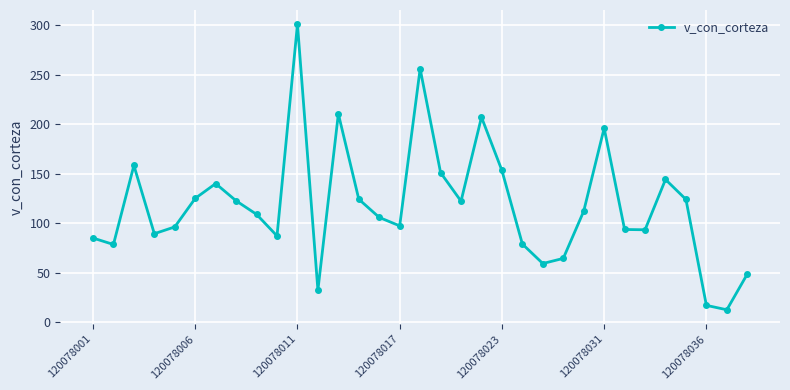

What is the maximum value shown in the chart?

301.1